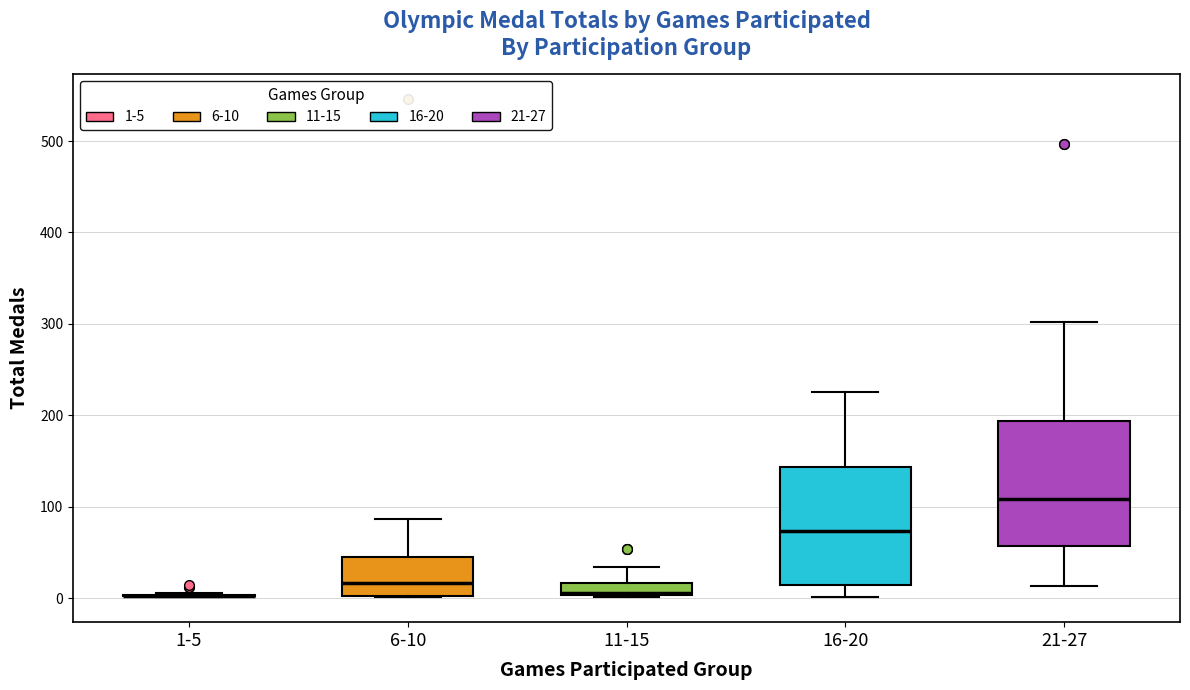

Where does the lower whisker of the box for 16-20 end on the y-axis? The values are not printed on the chart, so give them approximately, as read against the axis.

0